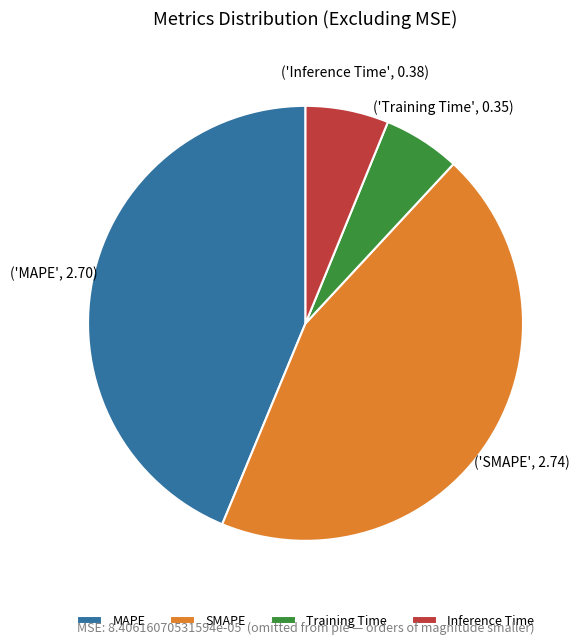

Is there any slice that represents more than half of the pie?

No